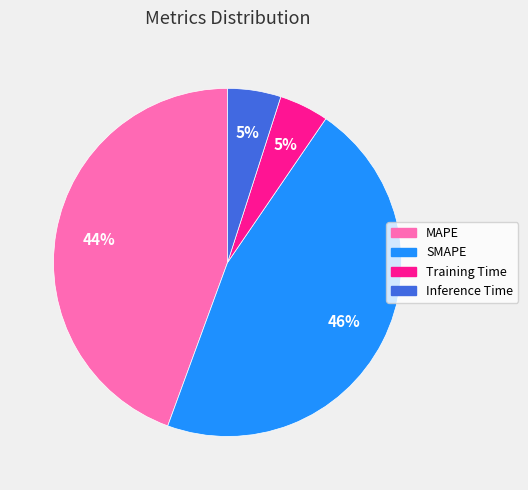

Approximately how many times larger is the value at Inference Time compared to MAPE?

0.1